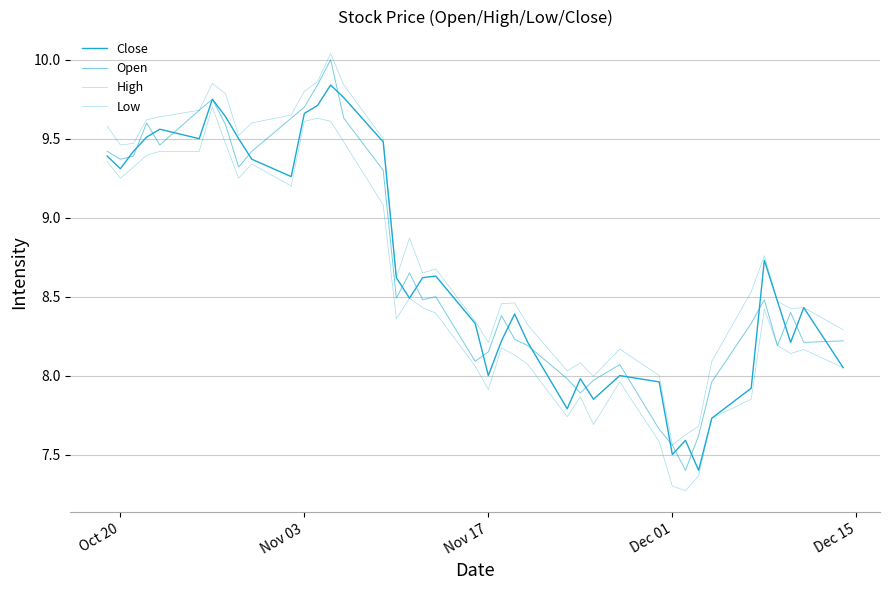

Count the number of data series in this chart.

4